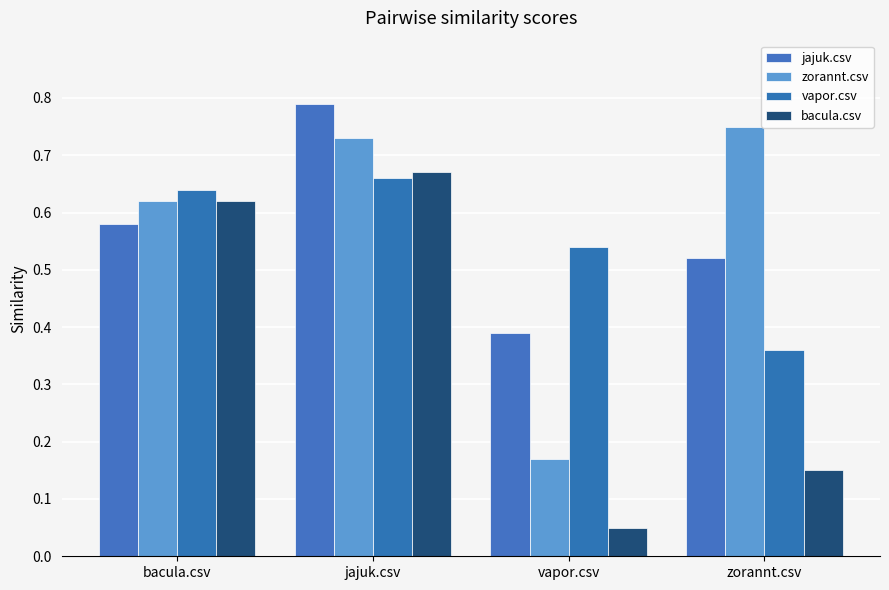

How many jajuk.csv values are between 0 and 1?

4